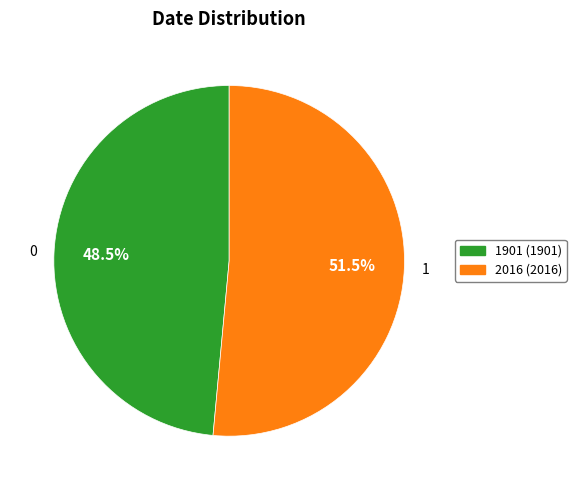

Does 2016 (2016) account for over 50% of the chart?

Yes